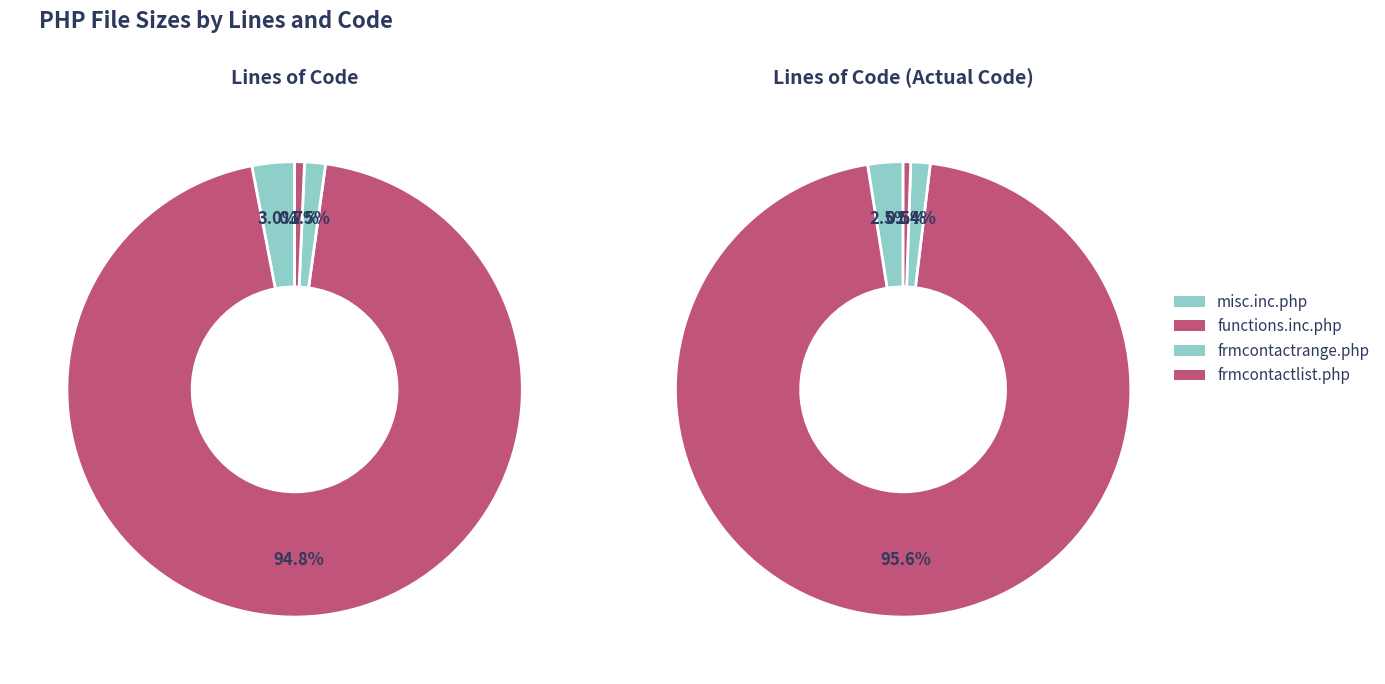

What percentage is the functions.inc.php slice, to the nearest percent?

95%